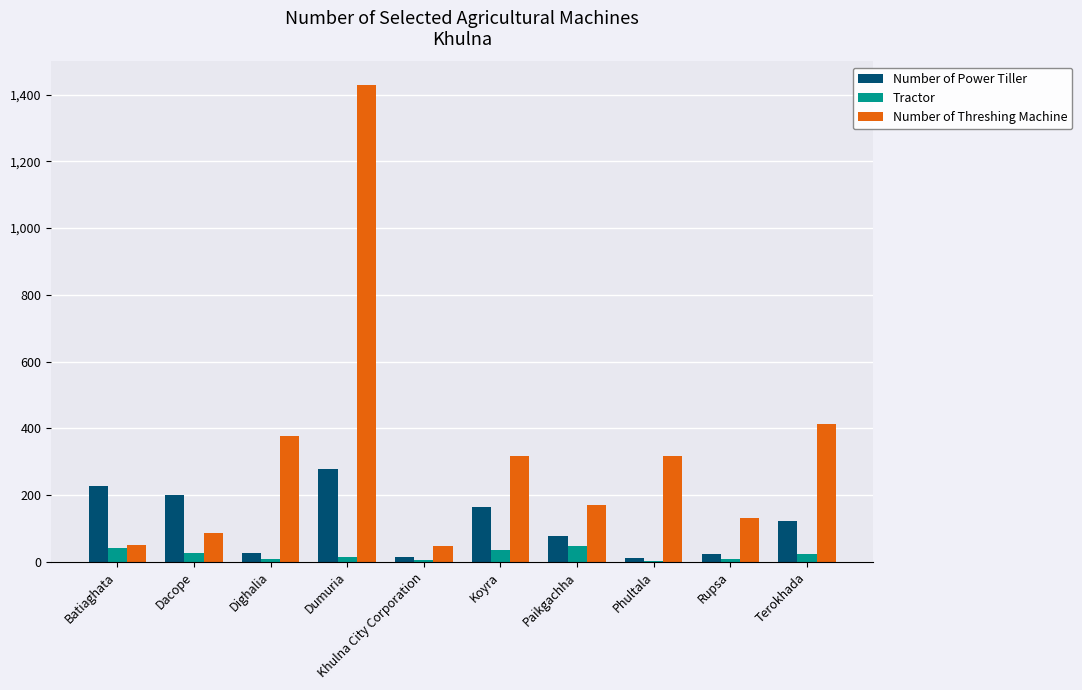

How many groups of bars are there?

10